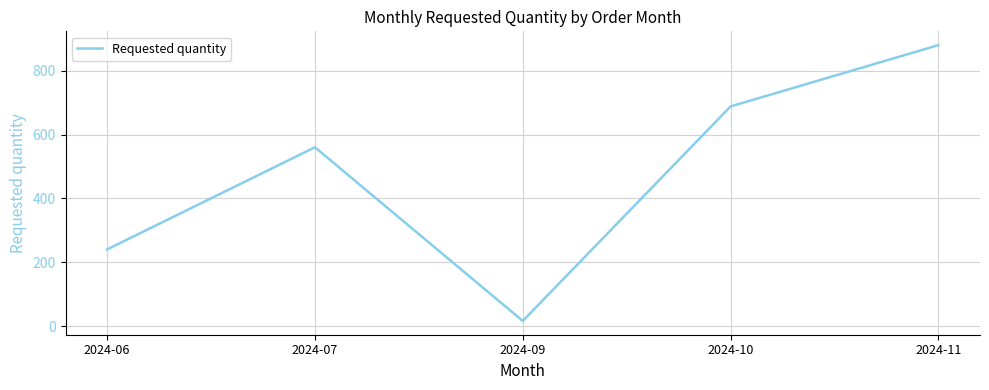

Which category has the lowest value across all series?

2024-09